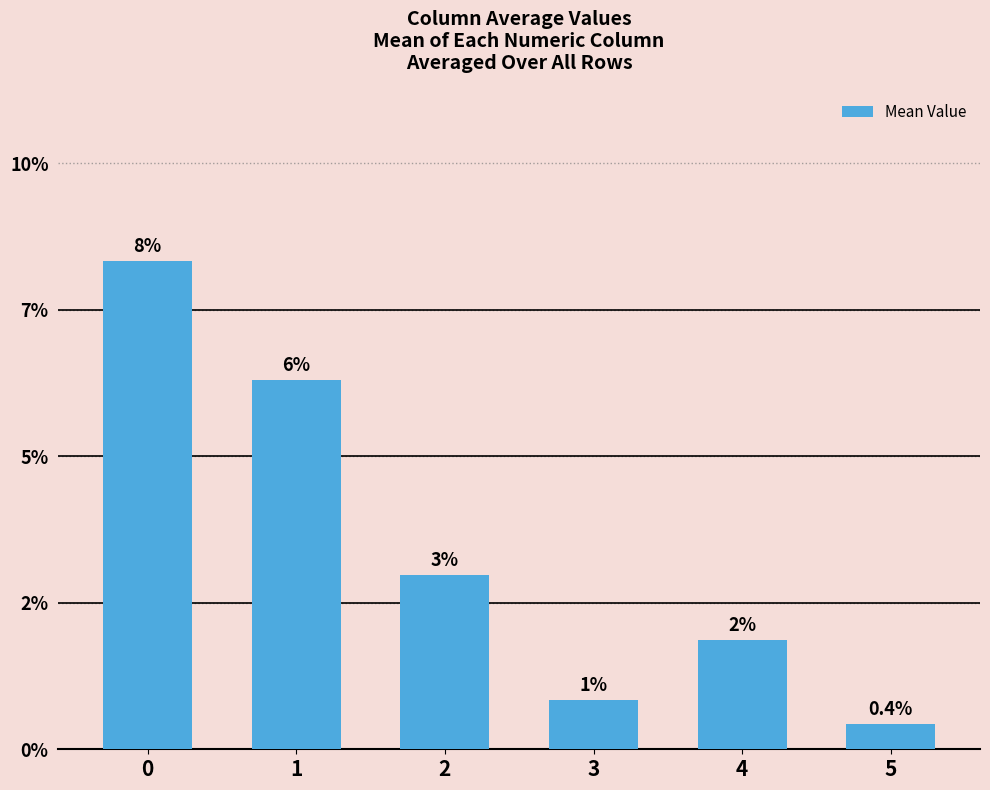

What is the change in value from 0 to 4?

-0.1